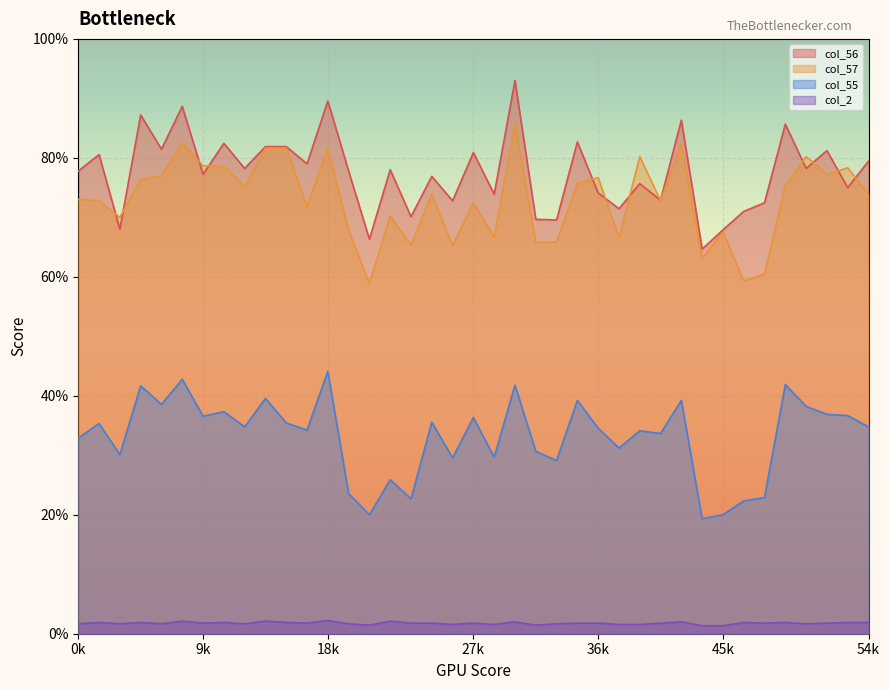

True or false: col_2 and col_57 intersect in this chart.

False